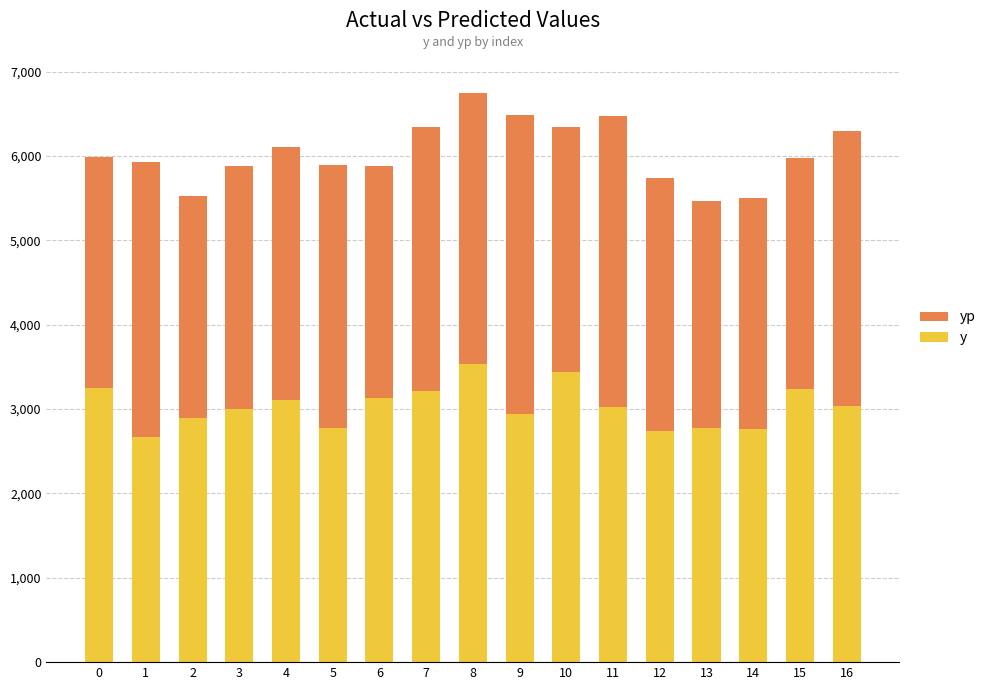

What are all the series names shown in the legend?

yp, y